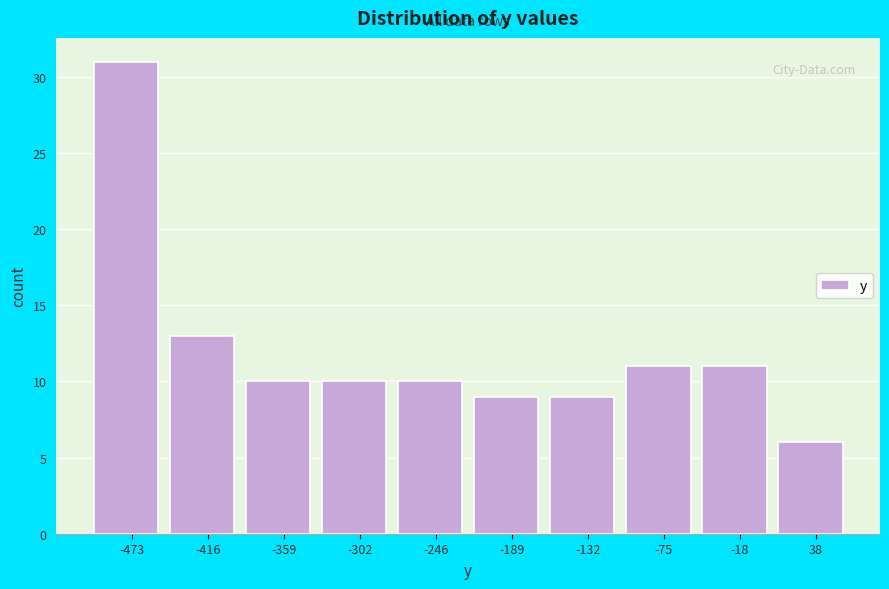

Reading left to right, list every bar in this chart as the range it spans on the x-axis followed by its height. Neither the bar edges nor the heights are printed on the chart, so give them approximately, as read against the axes.

-500 to -440: 31
-440 to -390: 13
-390 to -330: 10
-330 to -270: 10
-270 to -220: 10
-220 to -160: 9
-160 to -100: 9
-100 to -50: 11
-50 to 10: 11
10 to 70: 6